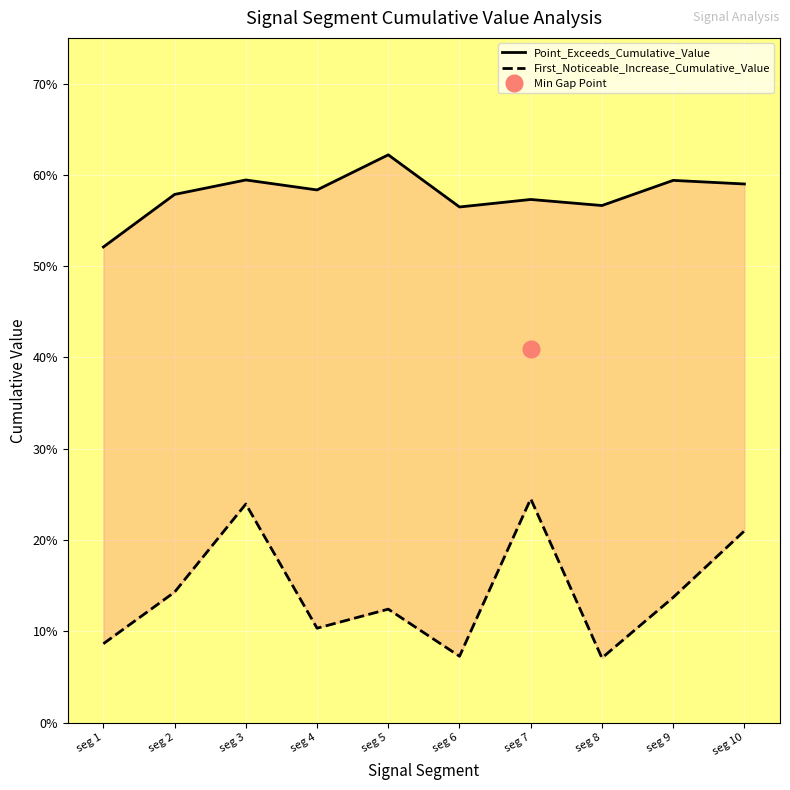

What is the difference between the maximum and minimum values in the Point_Exceeds_Cumulative_Value series?

0.1